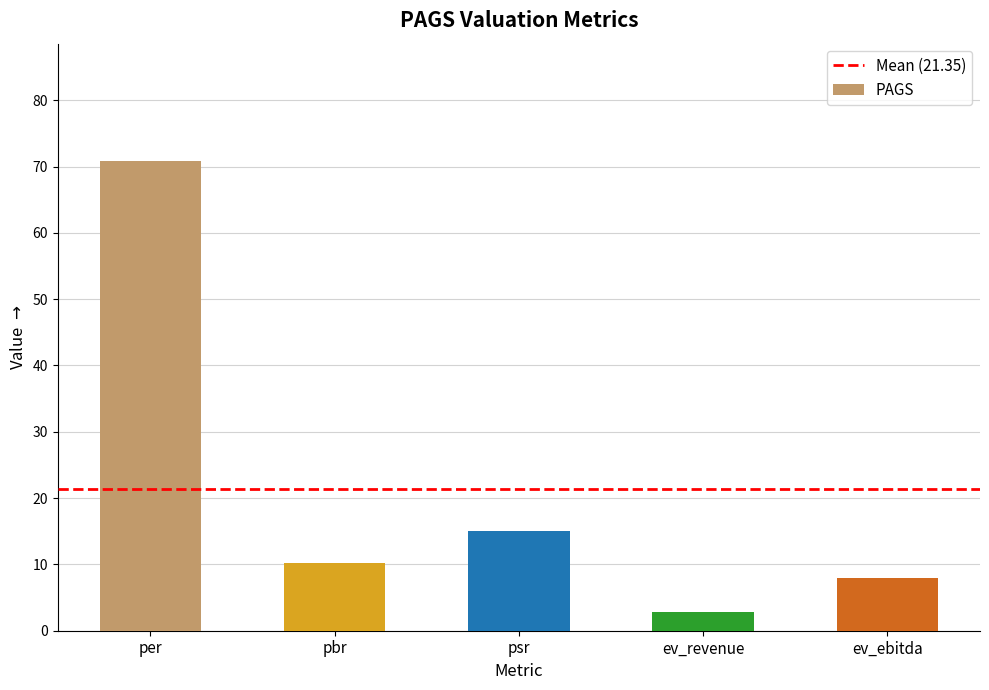

How many categories are shown in the chart?

5